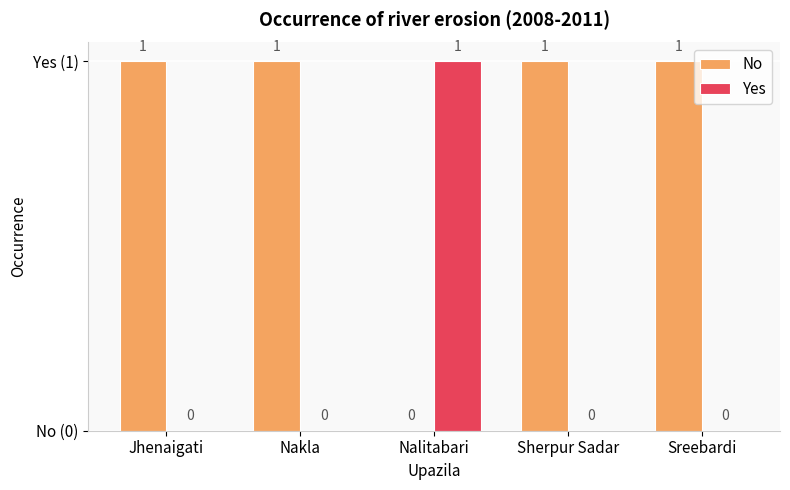

What is the total value across all series at Nalitabari?

1